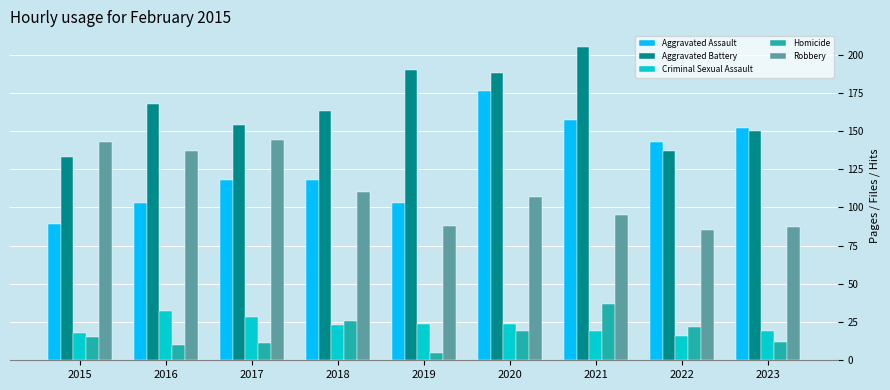

What is the spread (max minus min) of values at 2015?

128